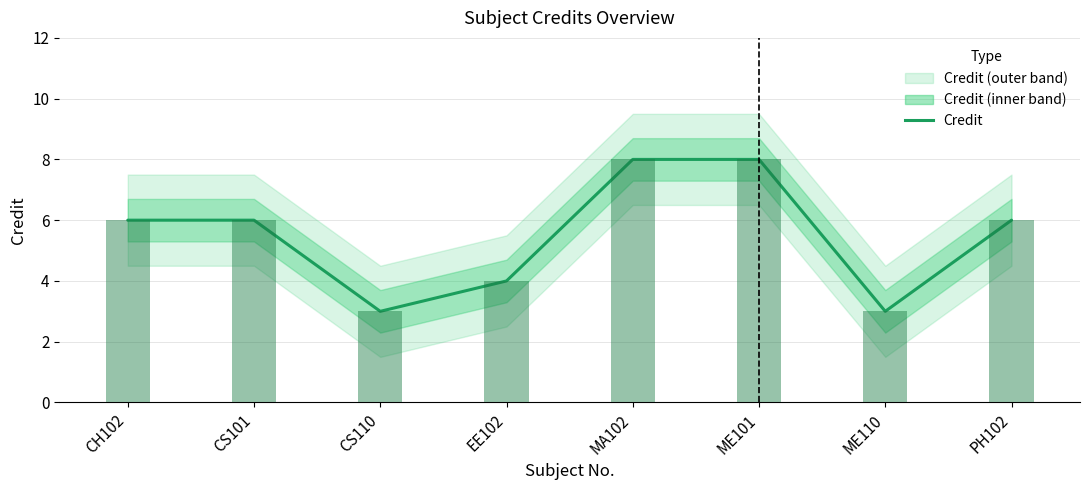

Which series has the widest spread of values?

Credit